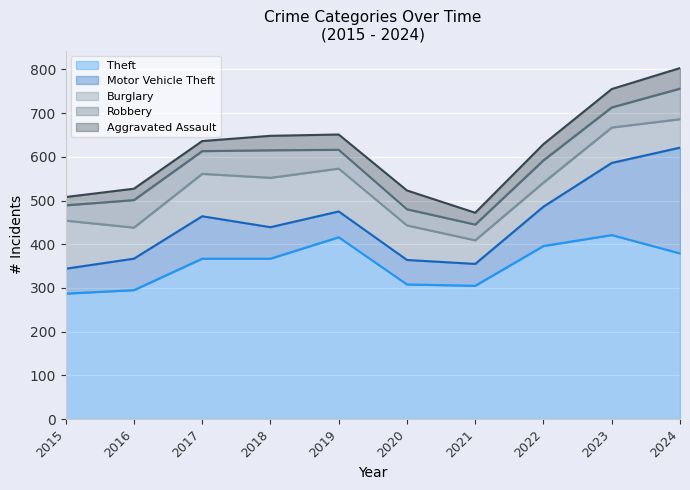

What is the sum of the Theft values at 2016 and 2021?

600